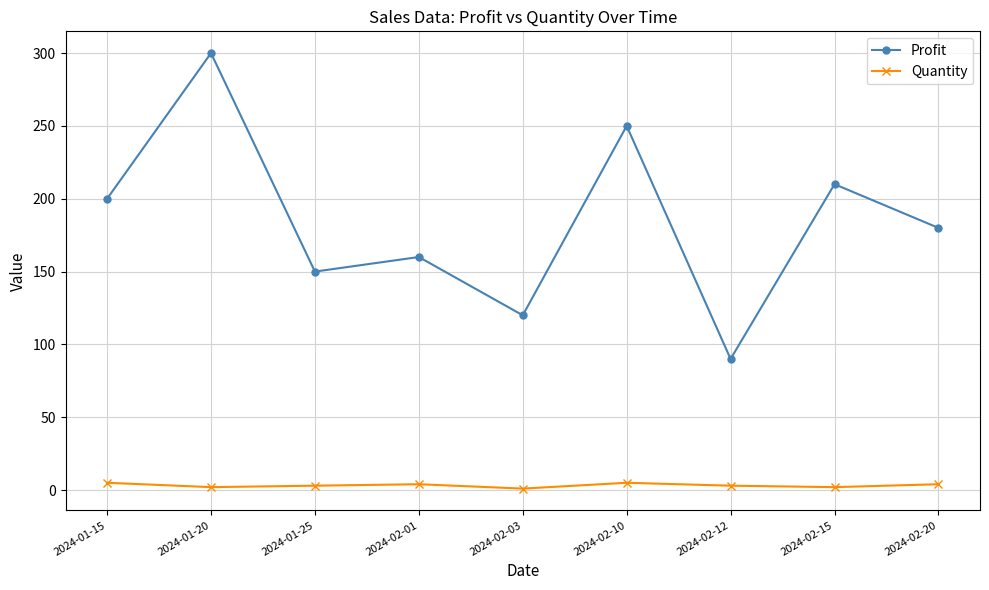

Where is the first local maximum for Profit?

2024-01-20